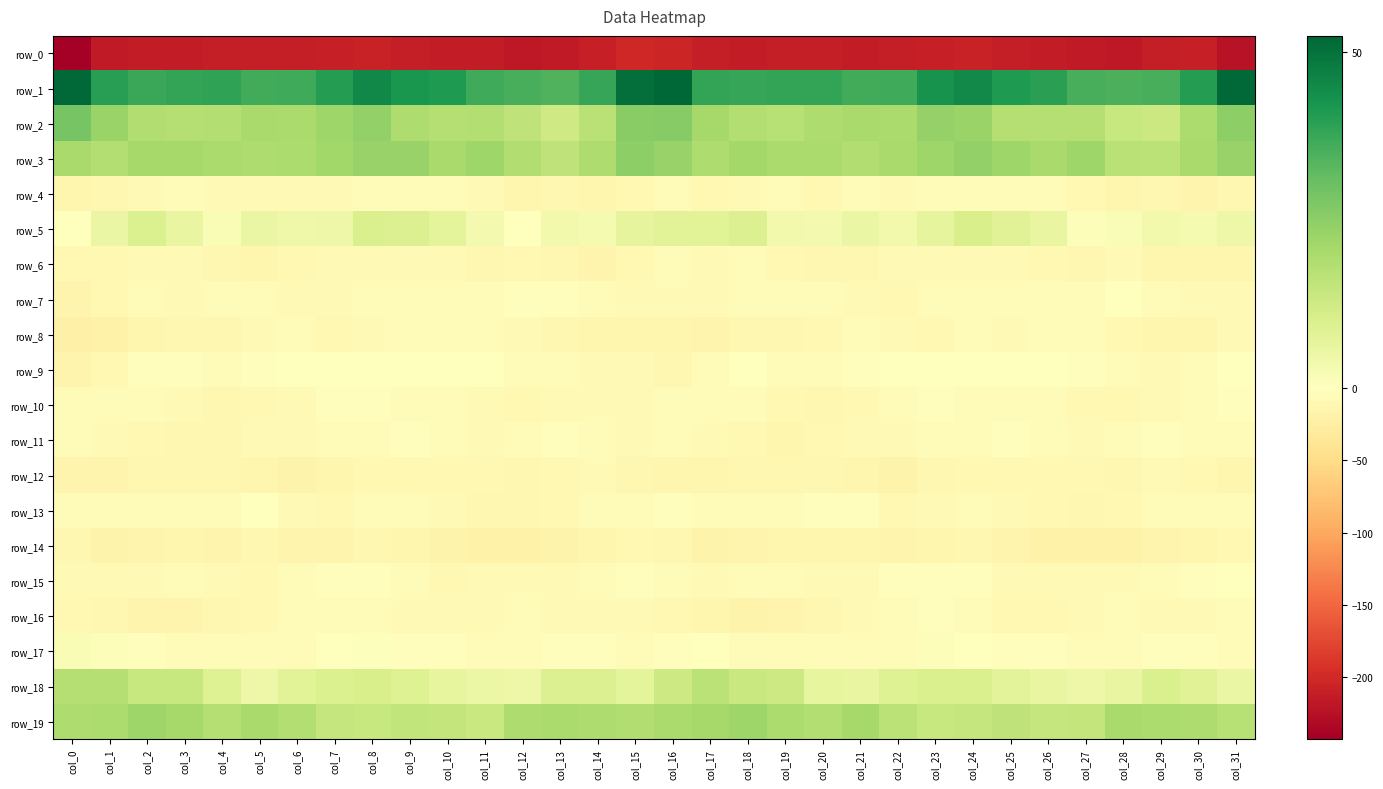

Which has a higher value, col_29 or col_12?

col_29